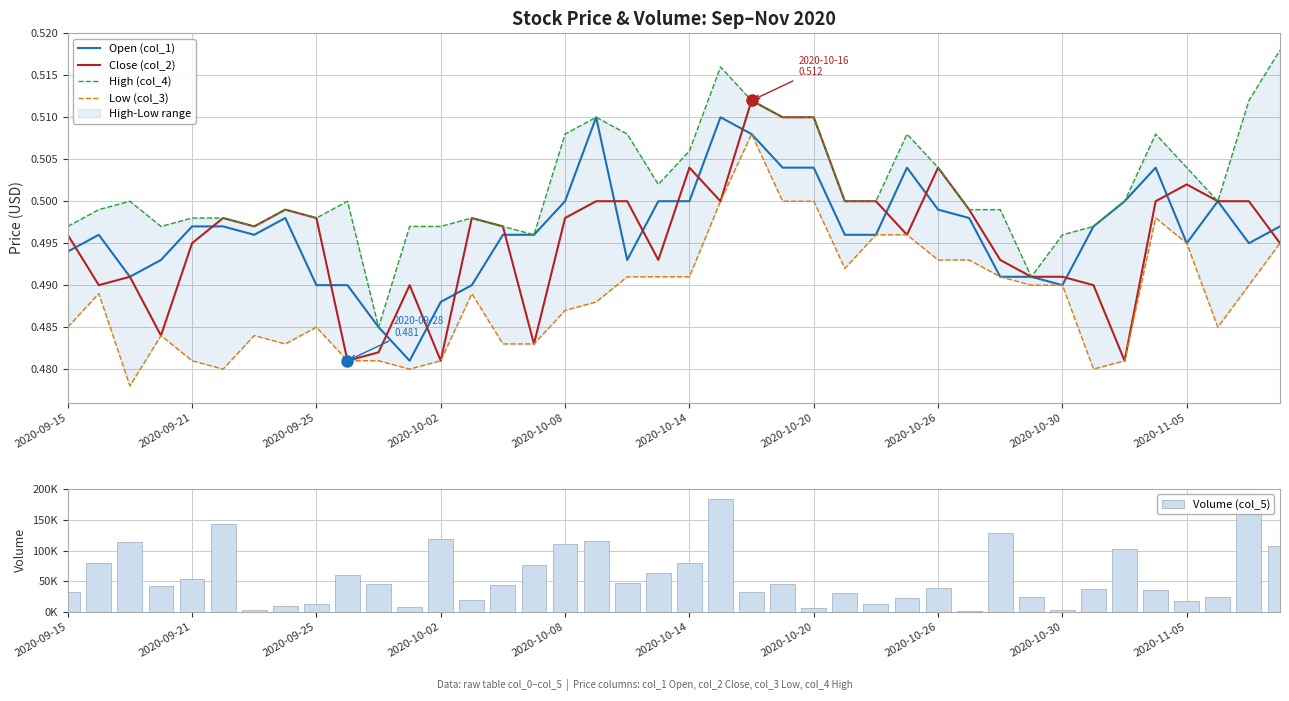

The Open (col_1) series shows 0.2 at 2020-10-20. True or false?

False